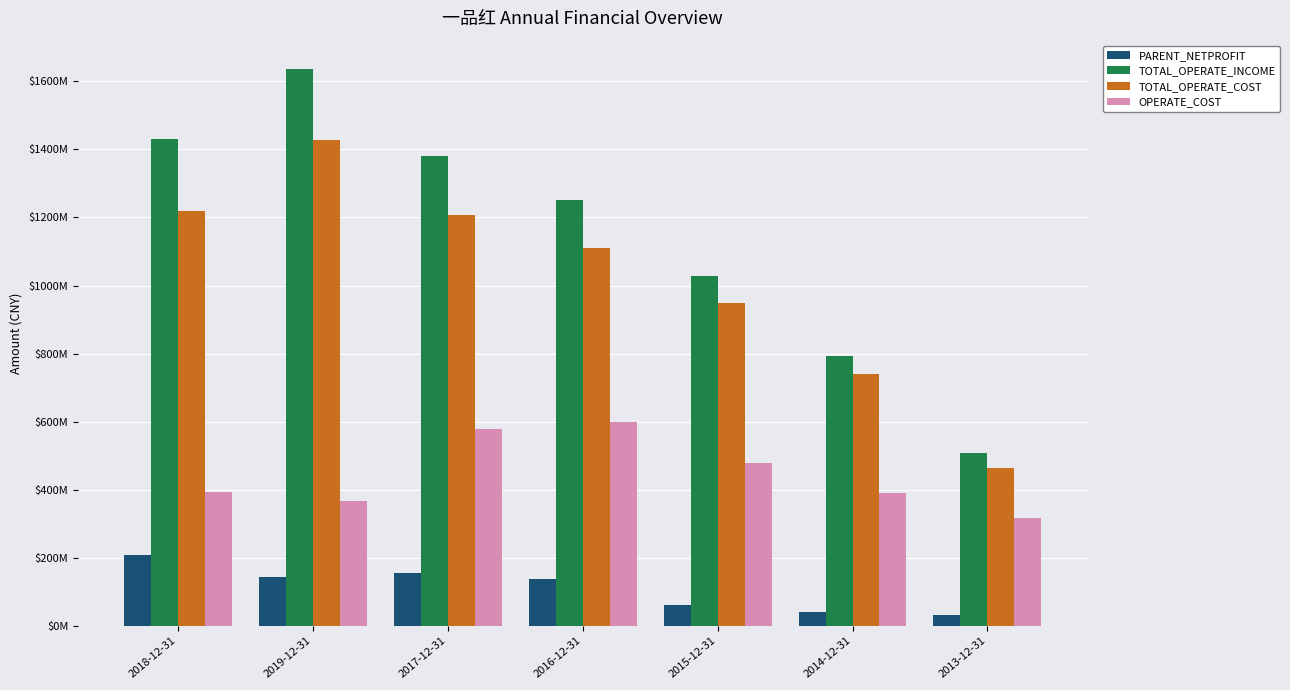

At 2018-12-31, list the series in order from smallest to largest.

PARENT_NETPROFIT, OPERATE_COST, TOTAL_OPERATE_COST, TOTAL_OPERATE_INCOME